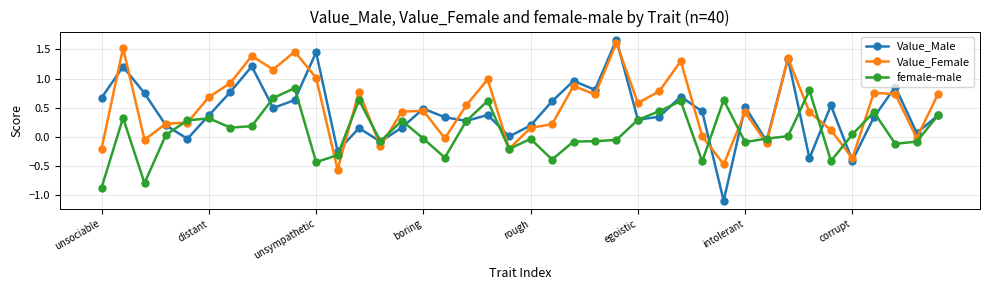

List the series in order of their overall mean, highest first.

Value_Female, Value_Male, female-male